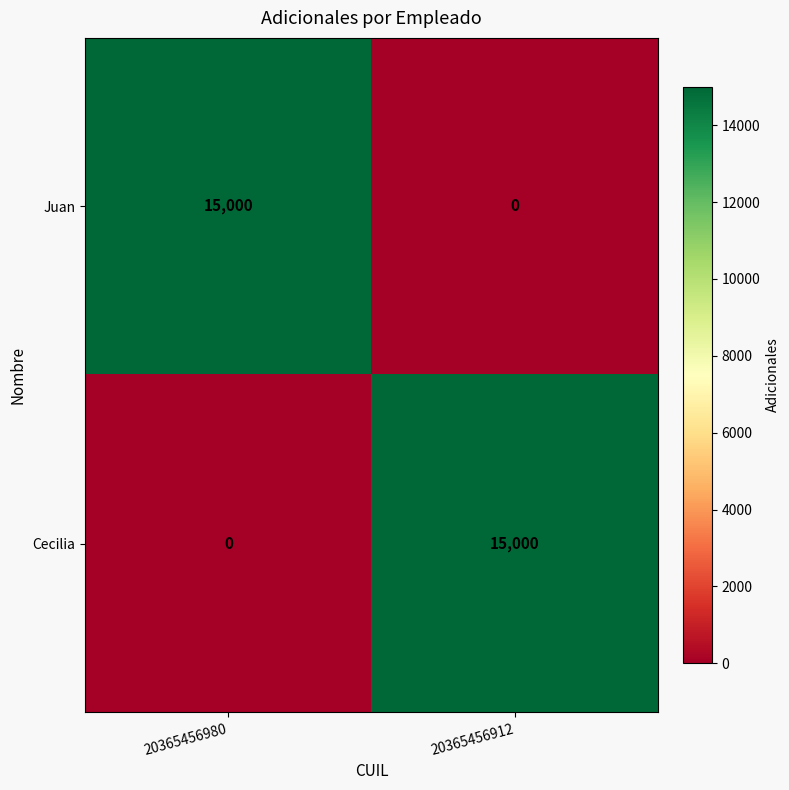

At which label does Cecilia reach its peak?

20365456912